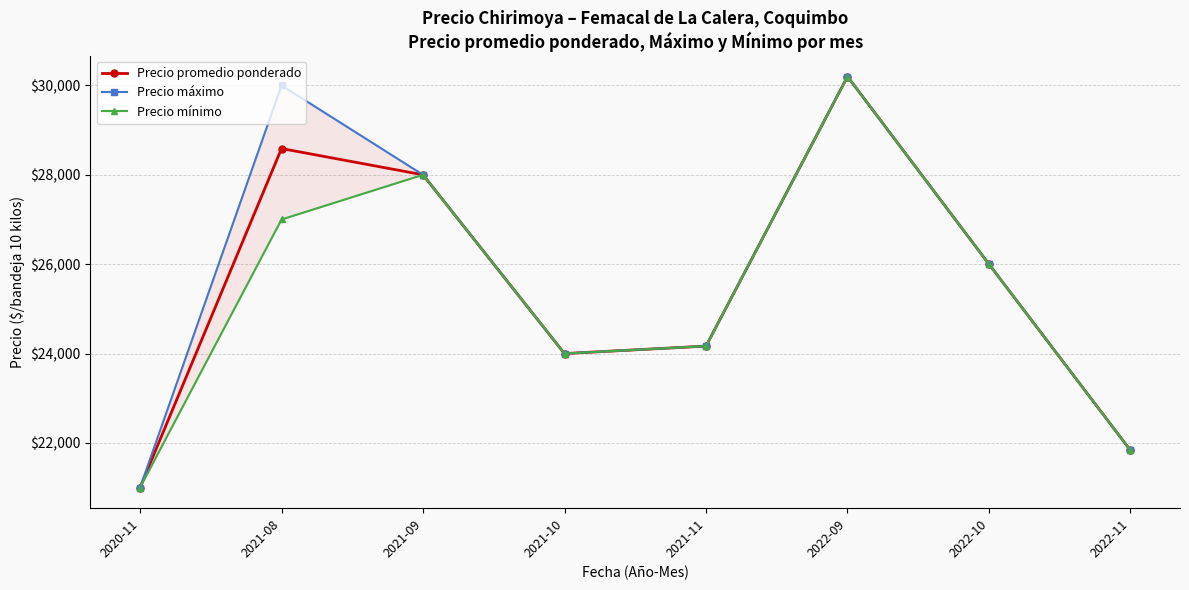

What is the difference between the Precio máximo values at 2022-10 and 2020-11?

5000